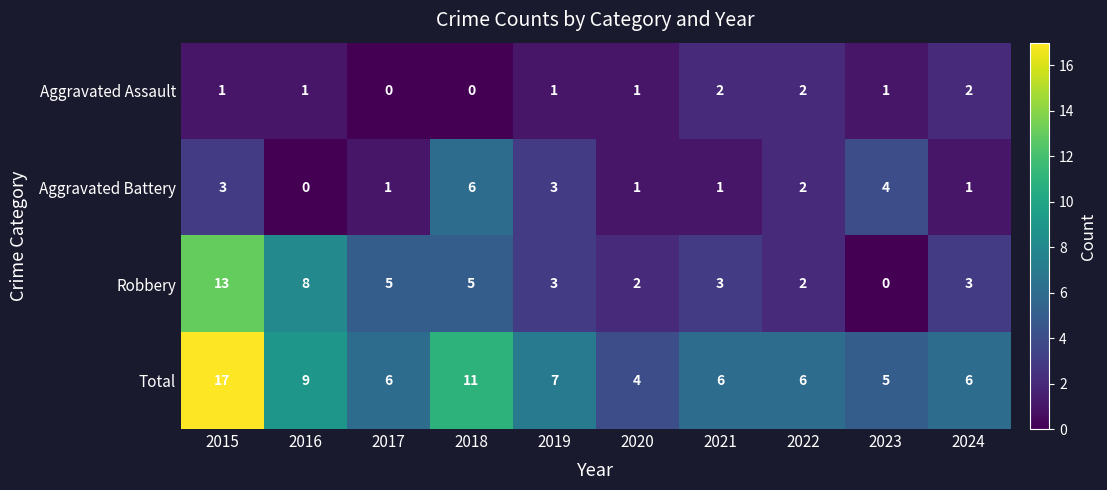

True or false: Aggravated Battery has a value of 2 at 2022.

True